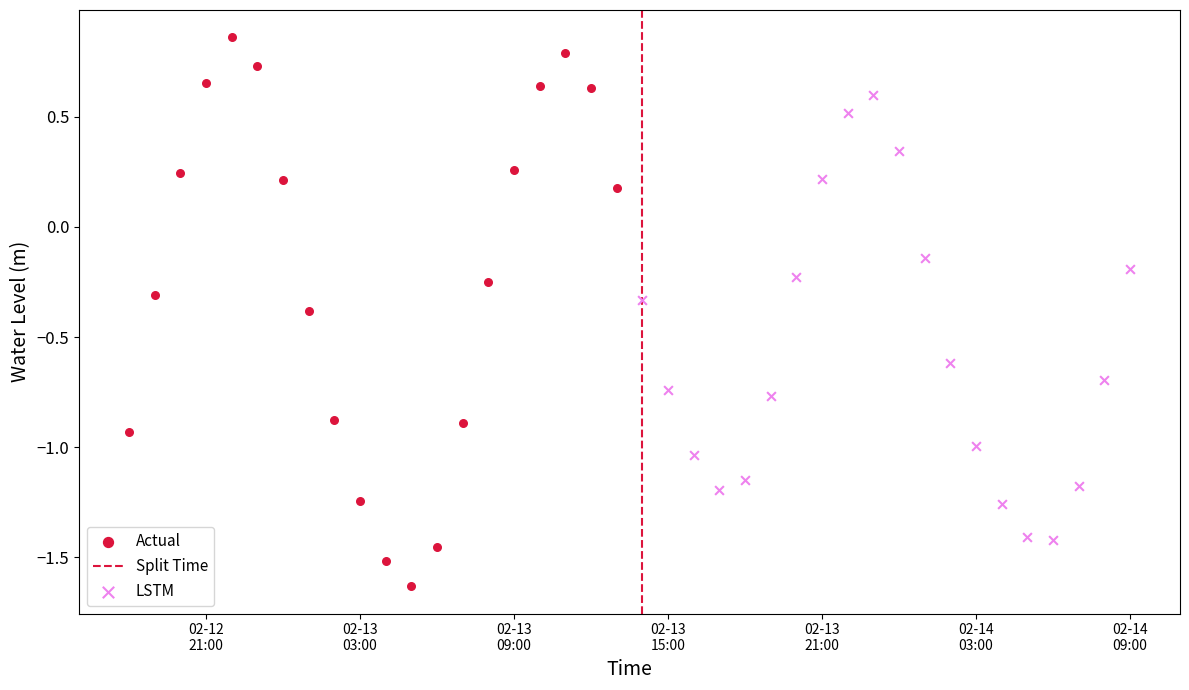

Which series has the largest Y range (max minus min)?

Actual